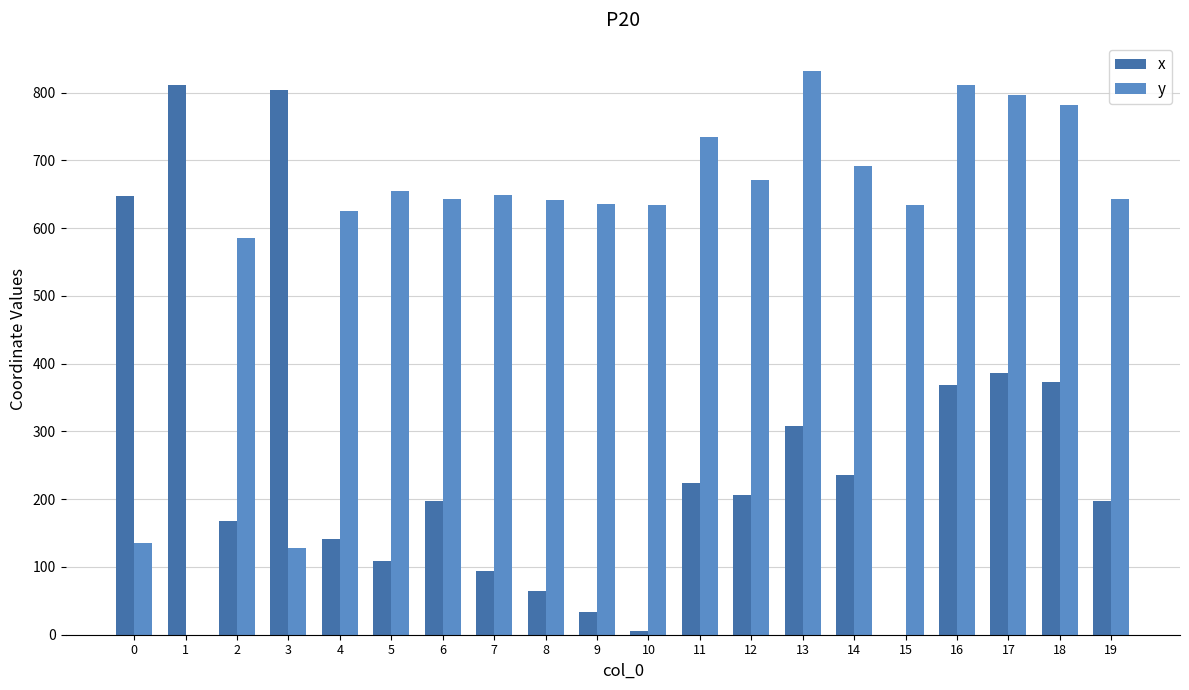

Are the bars horizontal?

No